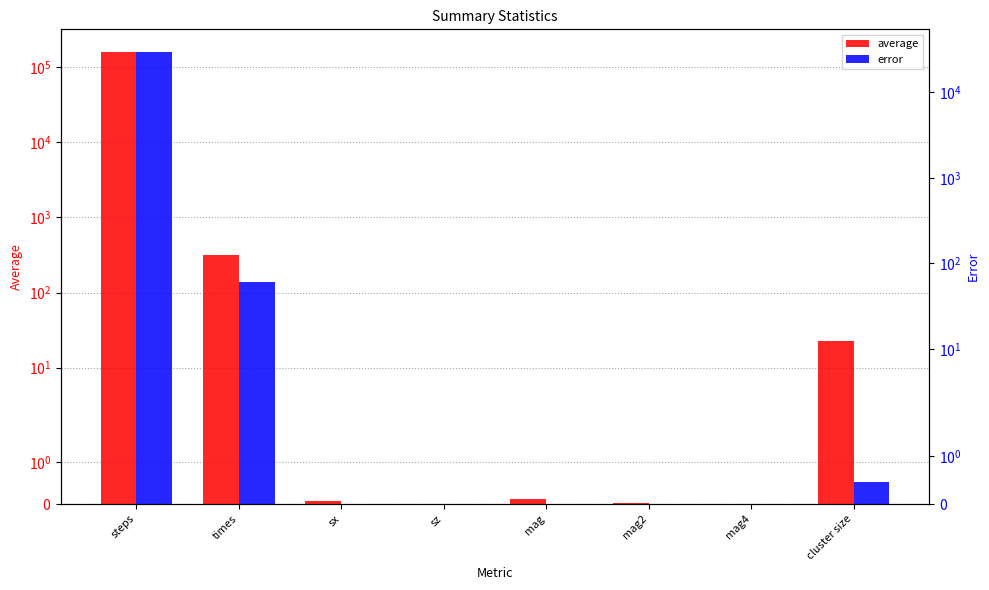

Reading left to right, list all the values displayed in this chart.

average: steps=159922.0	times=321.3	sx=0.1	sz=-0.0	mag=0.1	mag2=0.0	mag4=0.0	cluster size=23.0
error: steps=29680.2	times=59.8	sx=0.0	sz=0.0	mag=0.0	mag2=0.0	mag4=0.0	cluster size=0.5